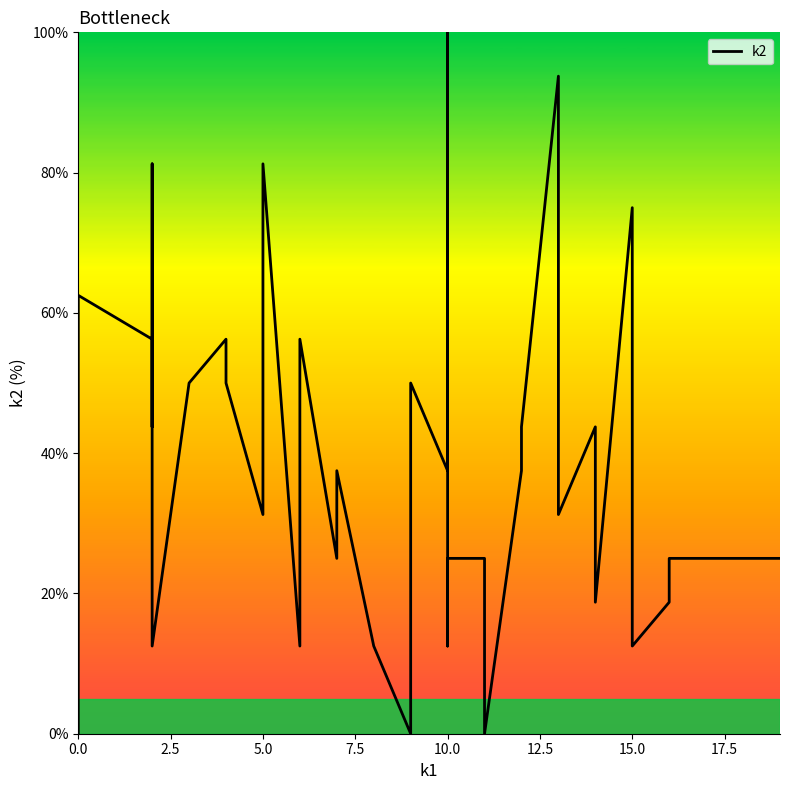

What is the value of the 8th point from the left?

12.5